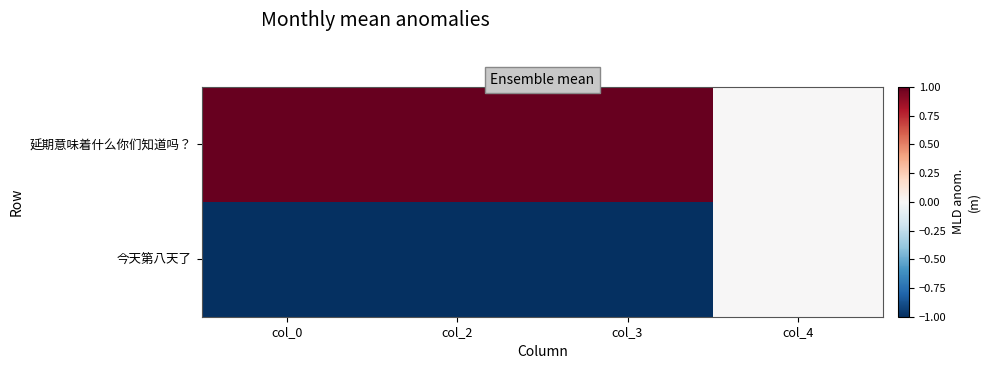

At which category is the sum across all series the highest?

col_0